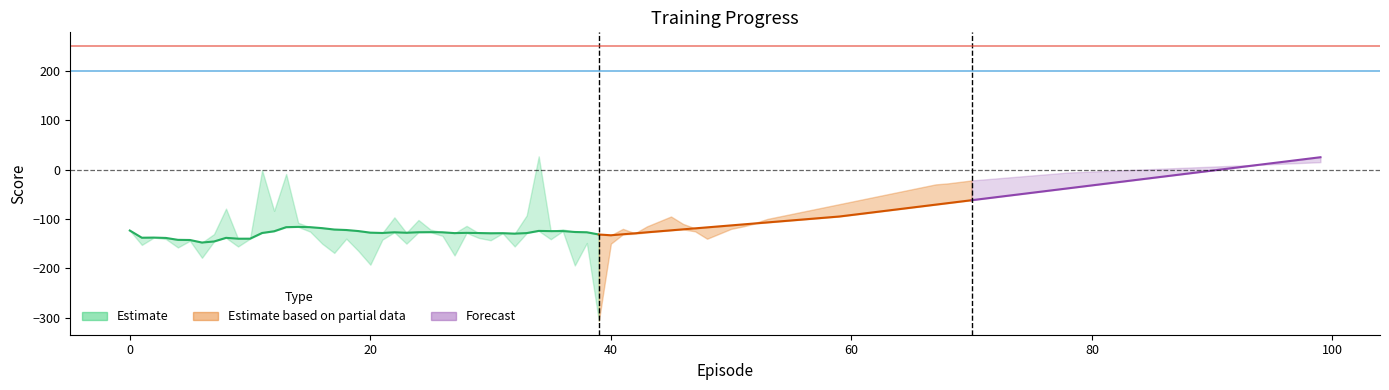

Is the value of Stretch Goal at 0 greater than the value of Solved Requirement at −20?

Yes